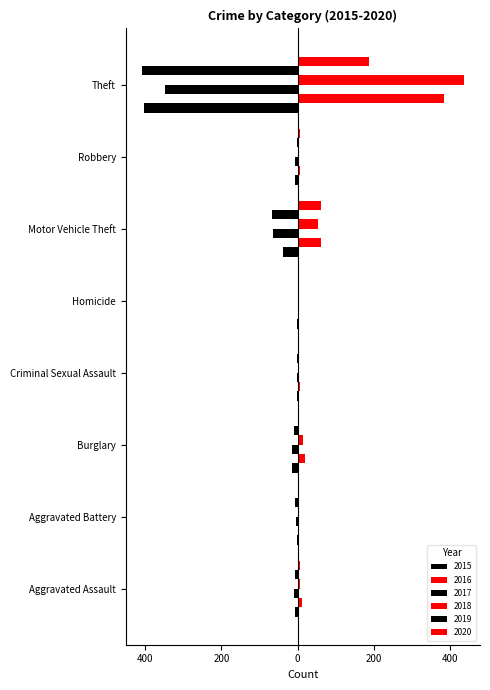

How many series are shown in this chart?

6